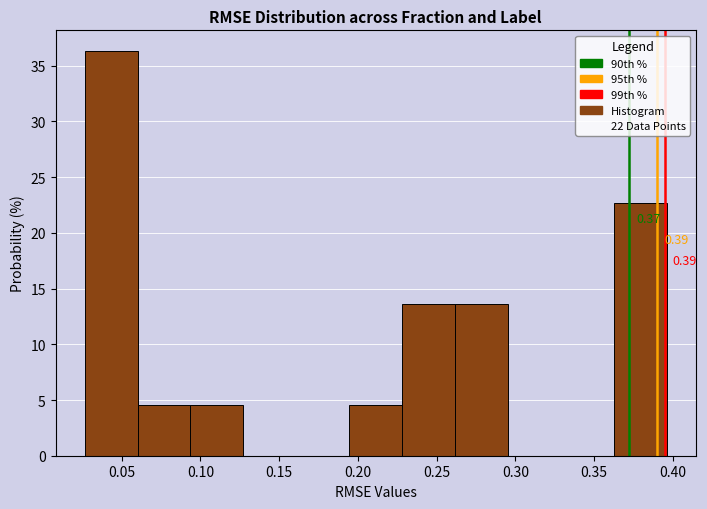

Which range on the x-axis has the tallest bar?

0.025 to 0.060